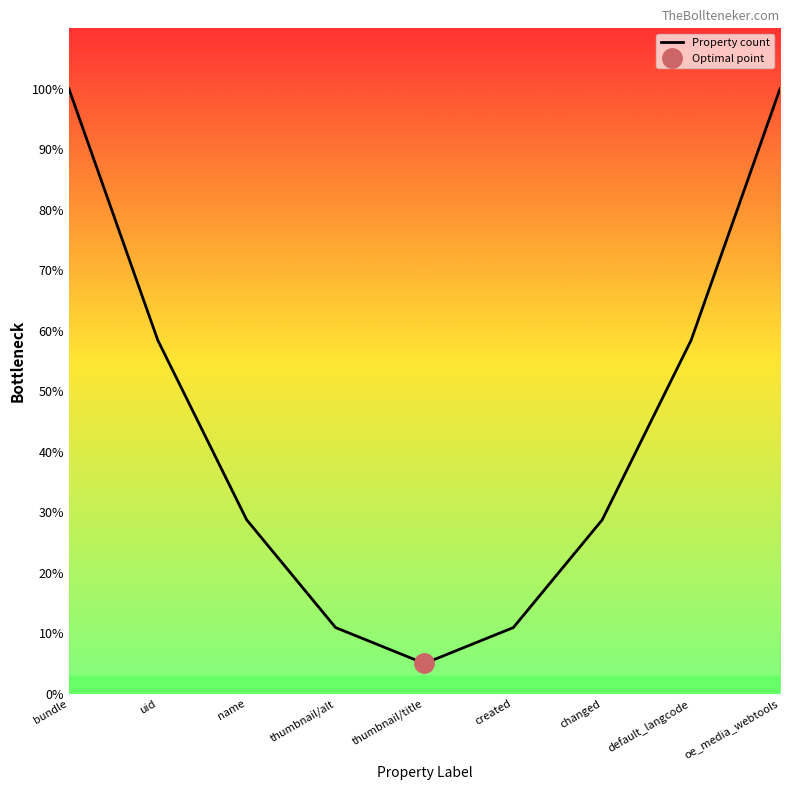

The chart shows a value of 0.1 at created. True or false?

True